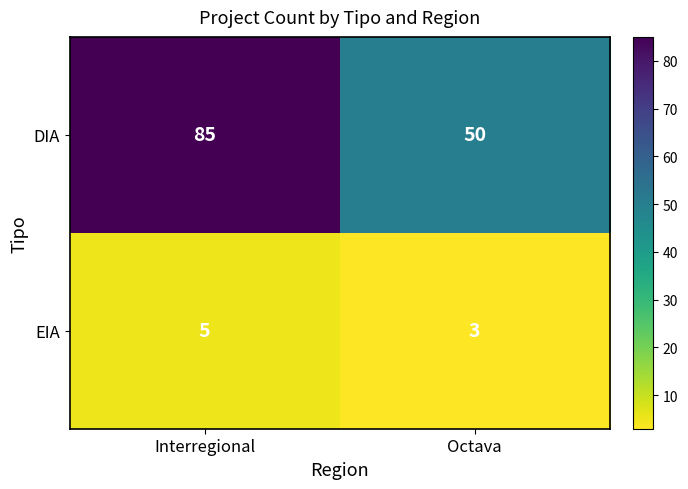

At which category is the sum across all series the highest?

Interregional